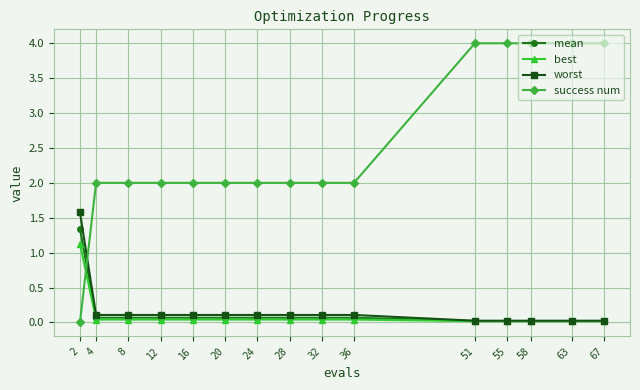

Which series has the largest range (max minus min)?

success num